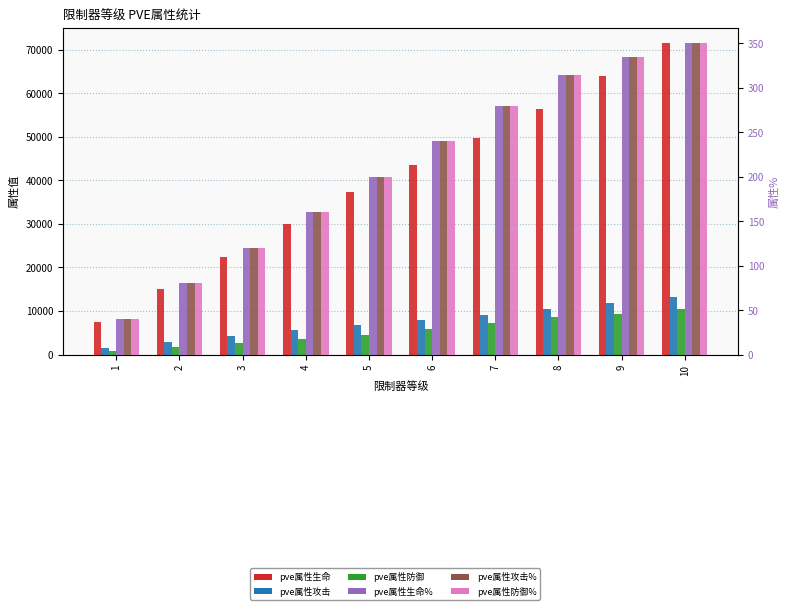

Are the bars grouped side by side (vs. stacked)?

Yes